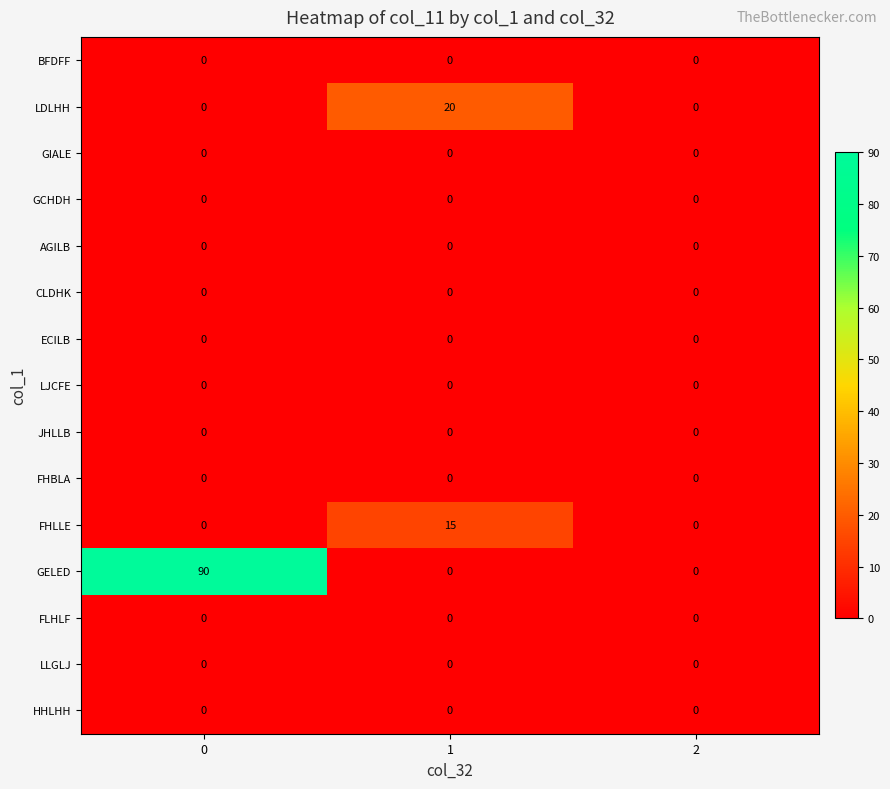

Which series has the largest total across all categories?

GELED